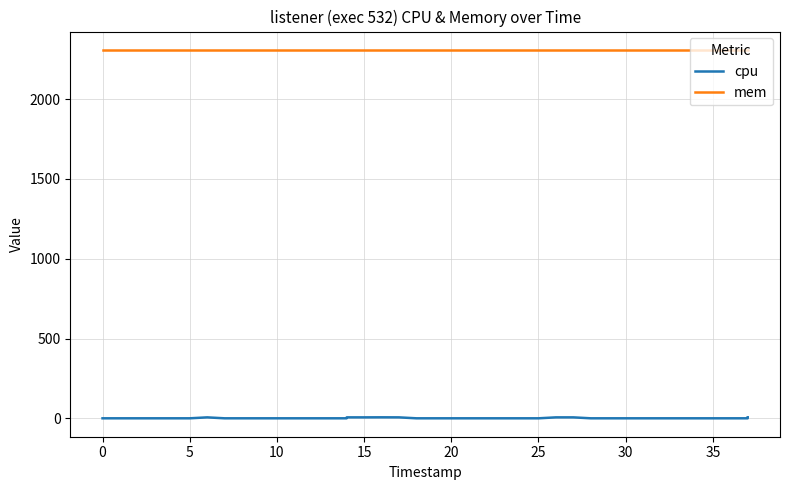

What is the average value of the cpu series?

1.2